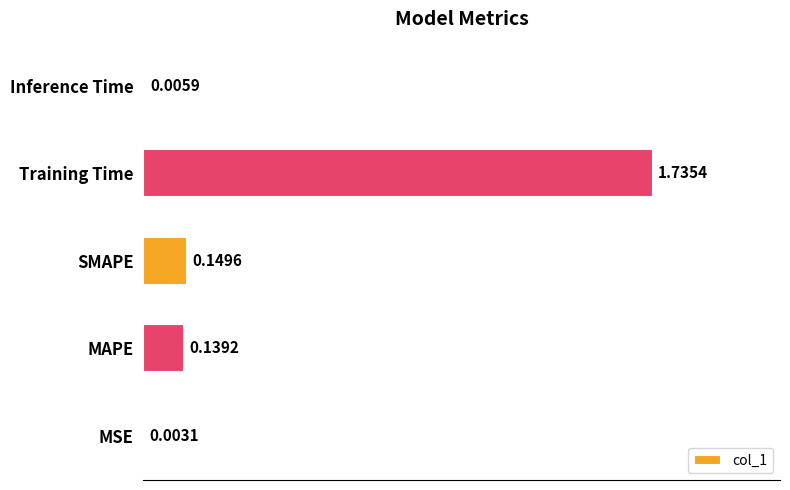

What is the sum of all values?

2.0